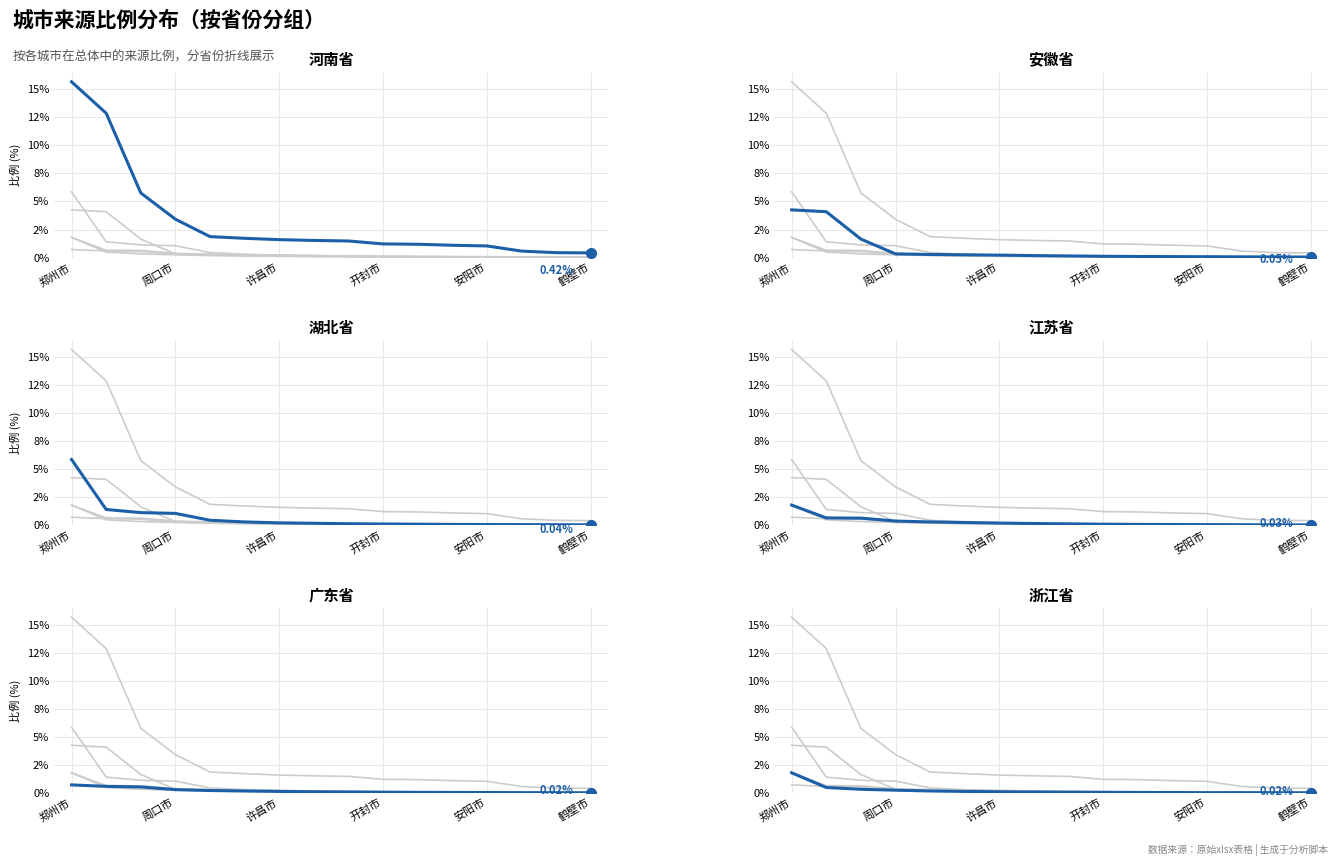

What position from the right is 8?

8